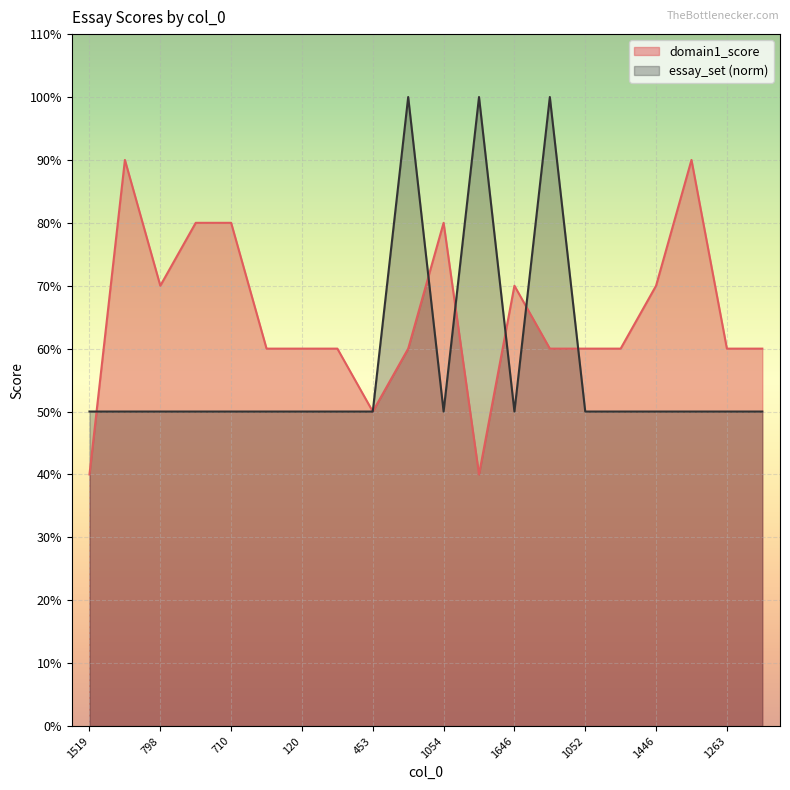

True or false: essay_set and domain1_score cross at least once.

True